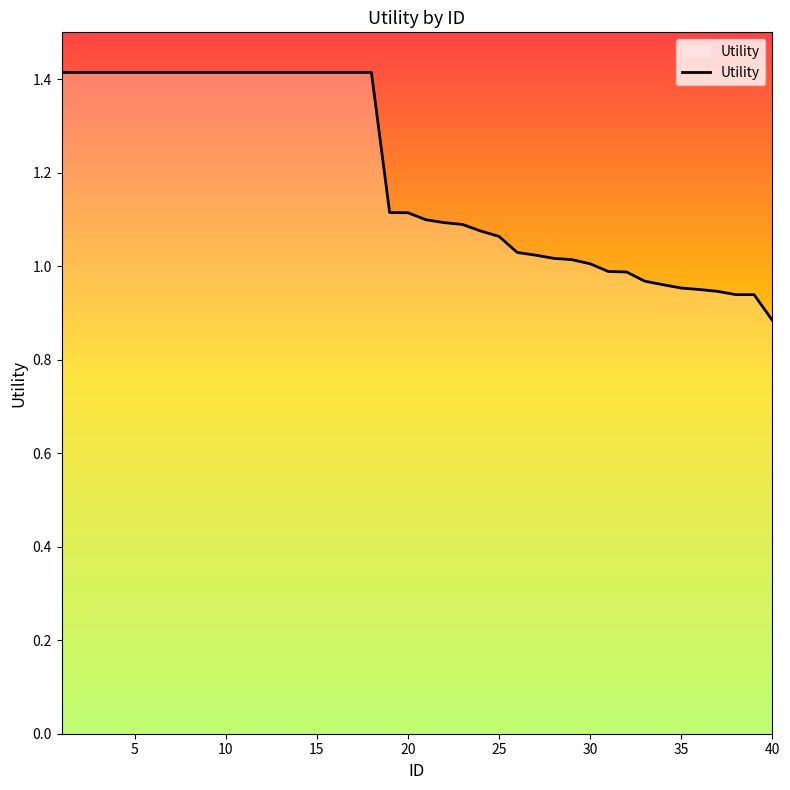

Does the chart have visible grid lines?

No